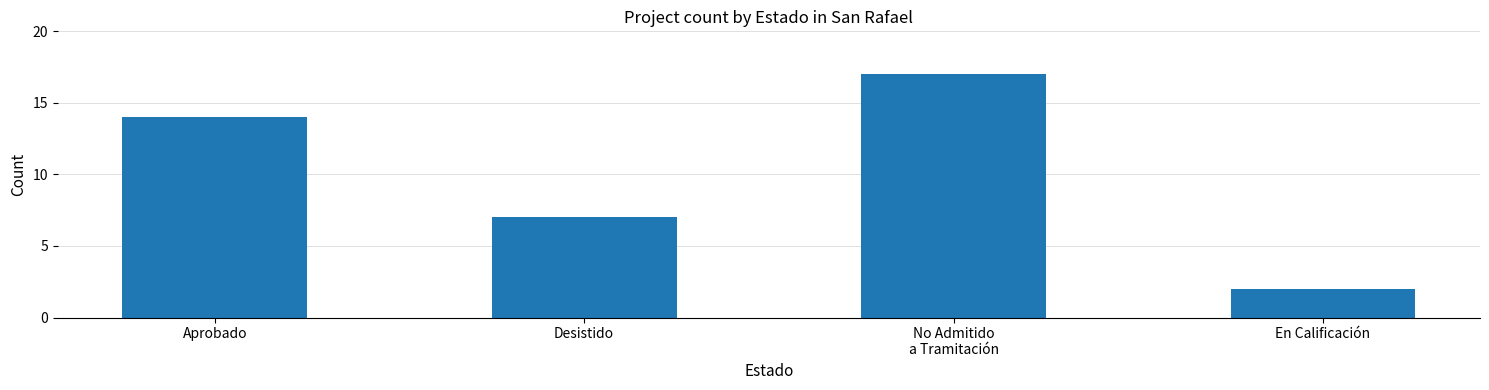

Which label corresponds to the largest value in the chart?

No Admitido
a Tramitación